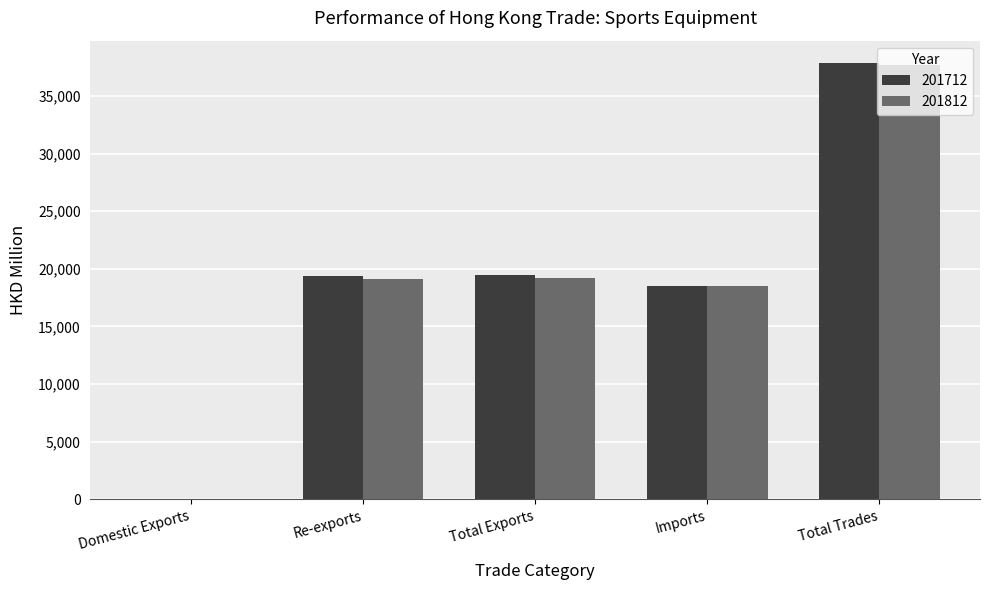

What is the difference between the 201712 values at Domestic Exports and Total Trades?

37860.4